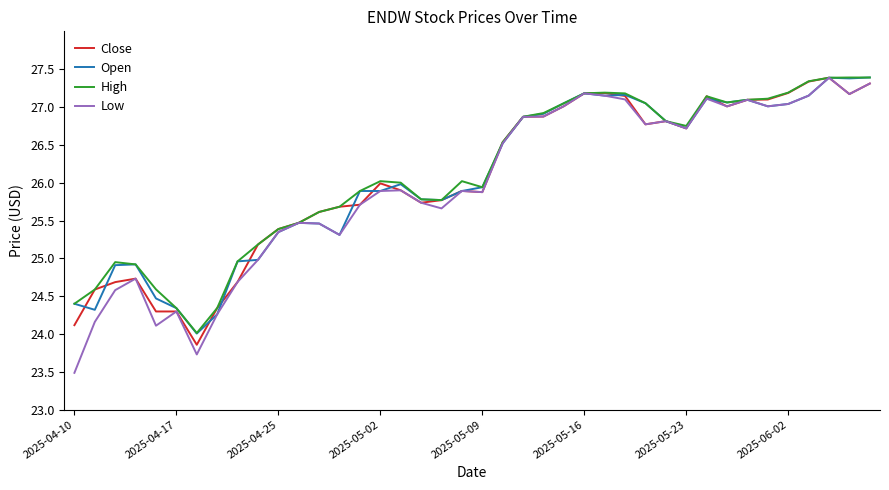

Which series has the widest spread of values?

Low